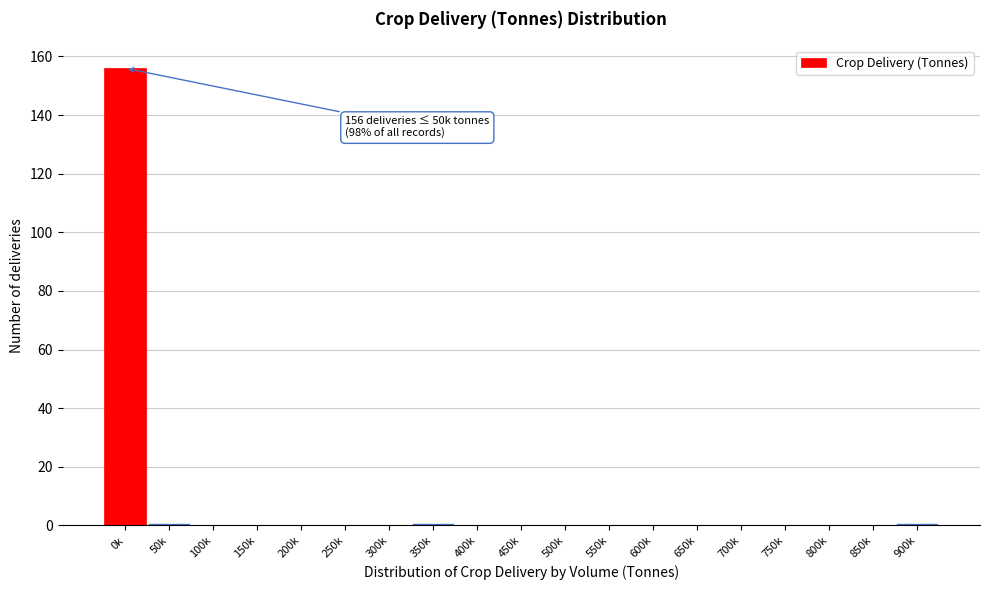

Reading right to left, what are all the values shown in this chart?

900k=1	850k=0	800k=0	750k=0	700k=0	650k=0	600k=0	550k=0	500k=0	450k=0	400k=0	350k=1	300k=0	250k=0	200k=0	150k=0	100k=0	50k=1	0k=156